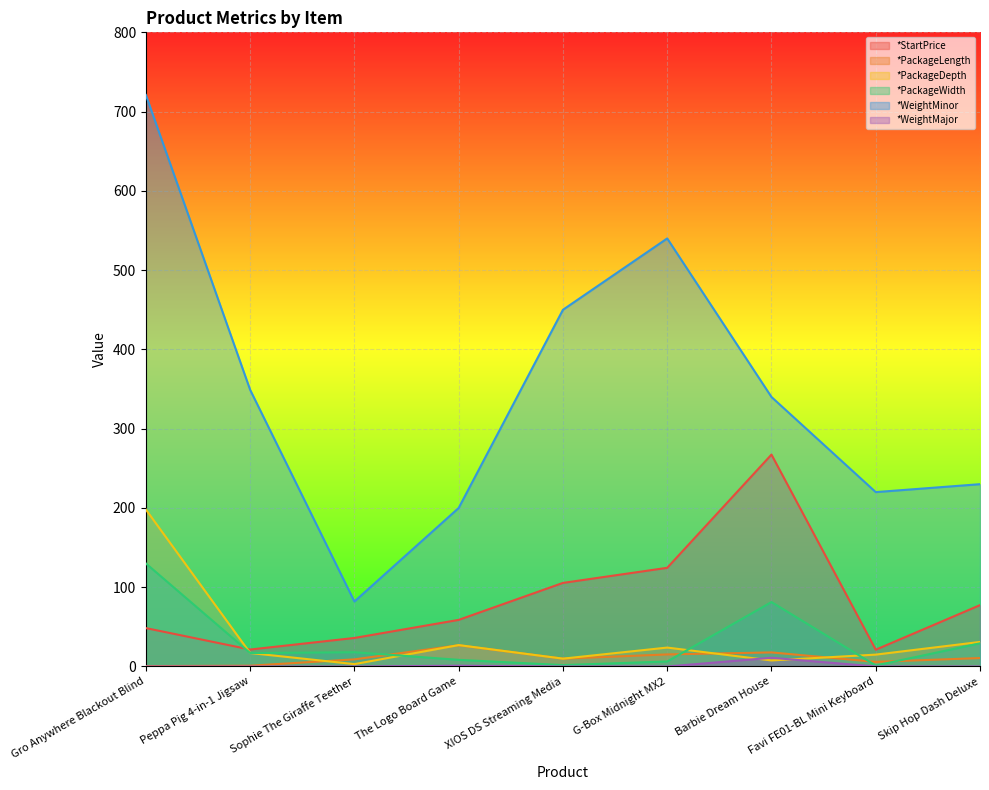

Reading right to left, list all the values displayed in this chart.

*StartPrice: 77.4	21.2	267.3	124.5	105.5	58.8	36.0	21.4	48.5
*PackageLength: 10.7	5.8	17.8	15.2	9.9	26.8	9.0	1.0	0.5
*PackageDepth: 31.0	15.0	7.6	23.9	9.9	27.0	3.0	17.0	198.0
*PackageWidth: 29.2	1.3	81.3	6.3	1.8	8.4	18.0	17.0	130.0
*WeightMinor: 230.0	220.0	340.0	540.0	450.0	200.0	82.0	349.0	721.0
*WeightMajor: 0.0	0.0	11.0	0.0	0.0	1.0	0.0	0.0	0.0